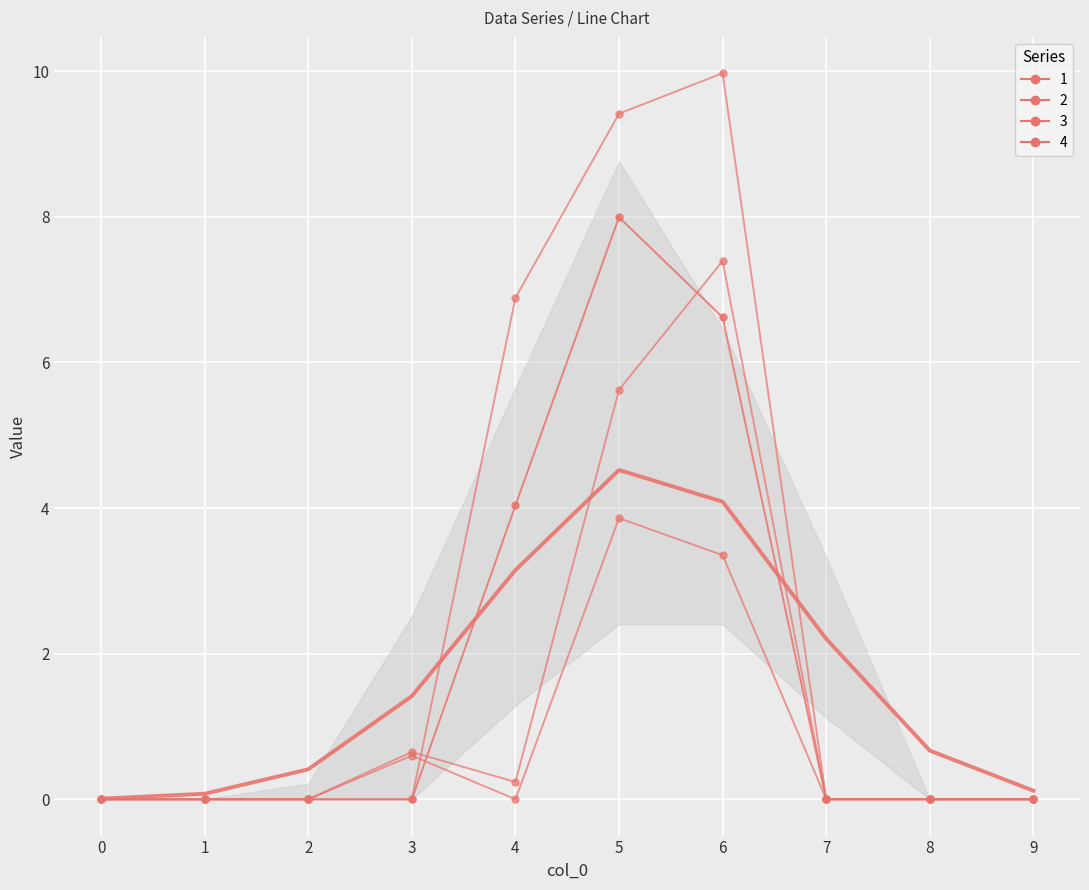

List the series in order of their peak value, lowest first.

2, 3, 1, 4